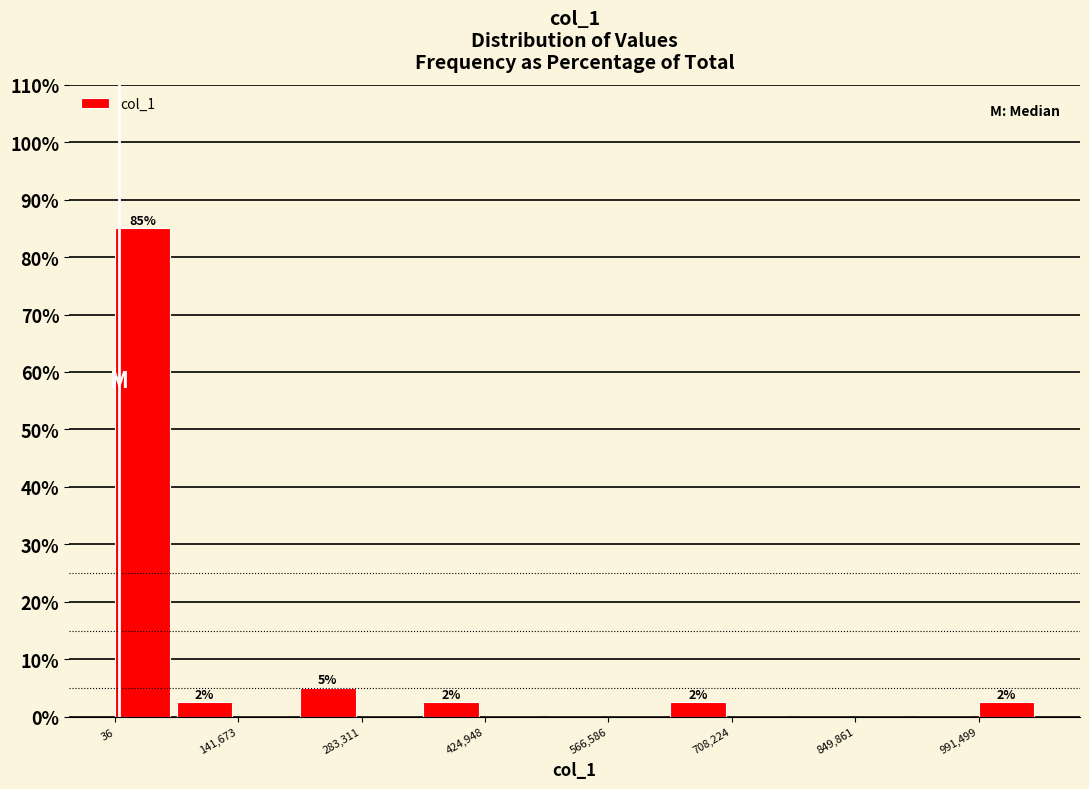

Read against the x-axis, roughly where is the centre of the tallest bar?

40000